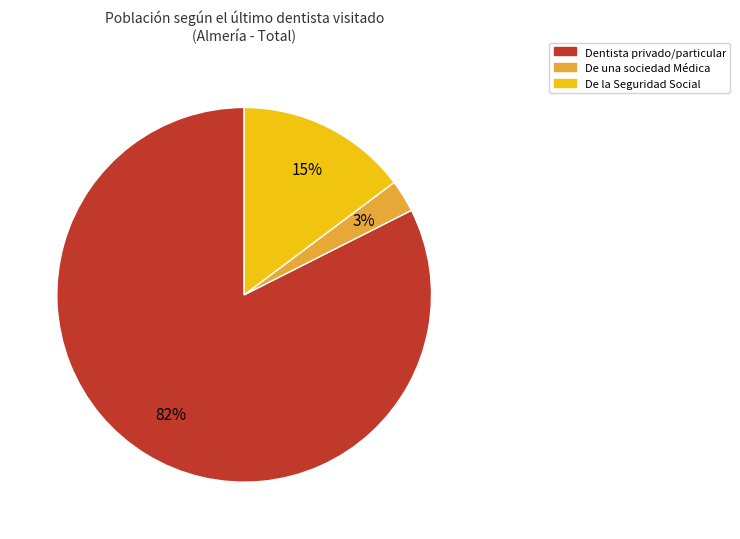

Is there a majority slice in this chart?

Yes